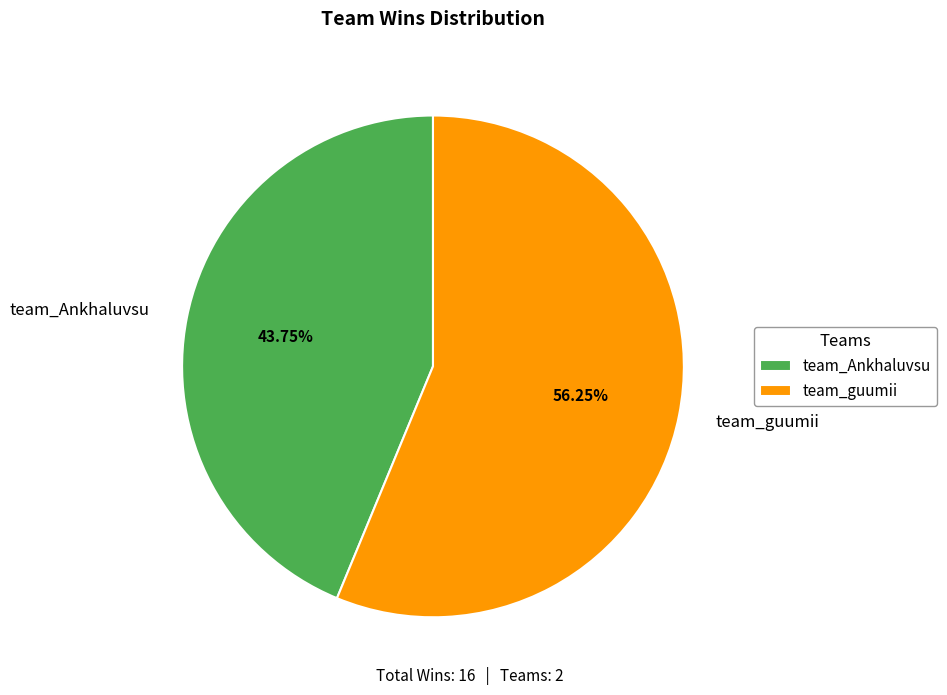

Rank the categories by value from highest to lowest.

team_guumii, team_Ankhaluvsu